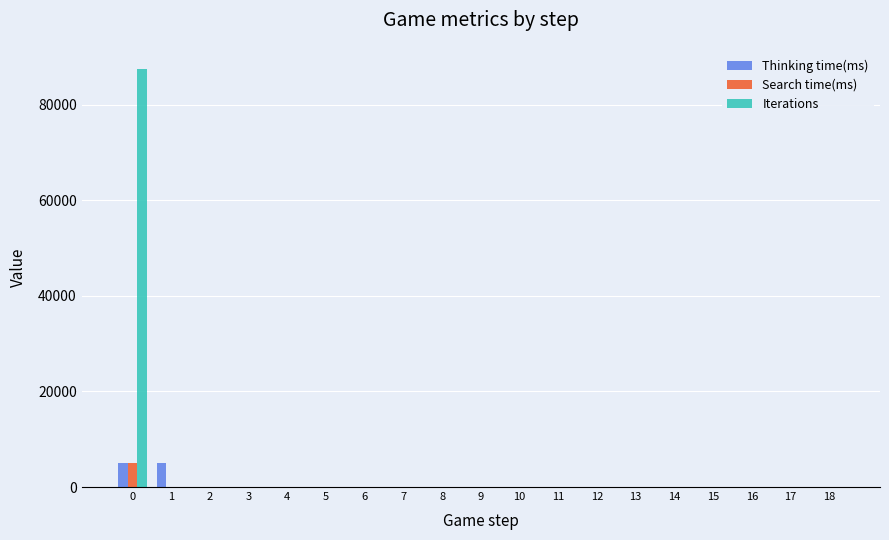

How many data points in Iterations are above 0?

1